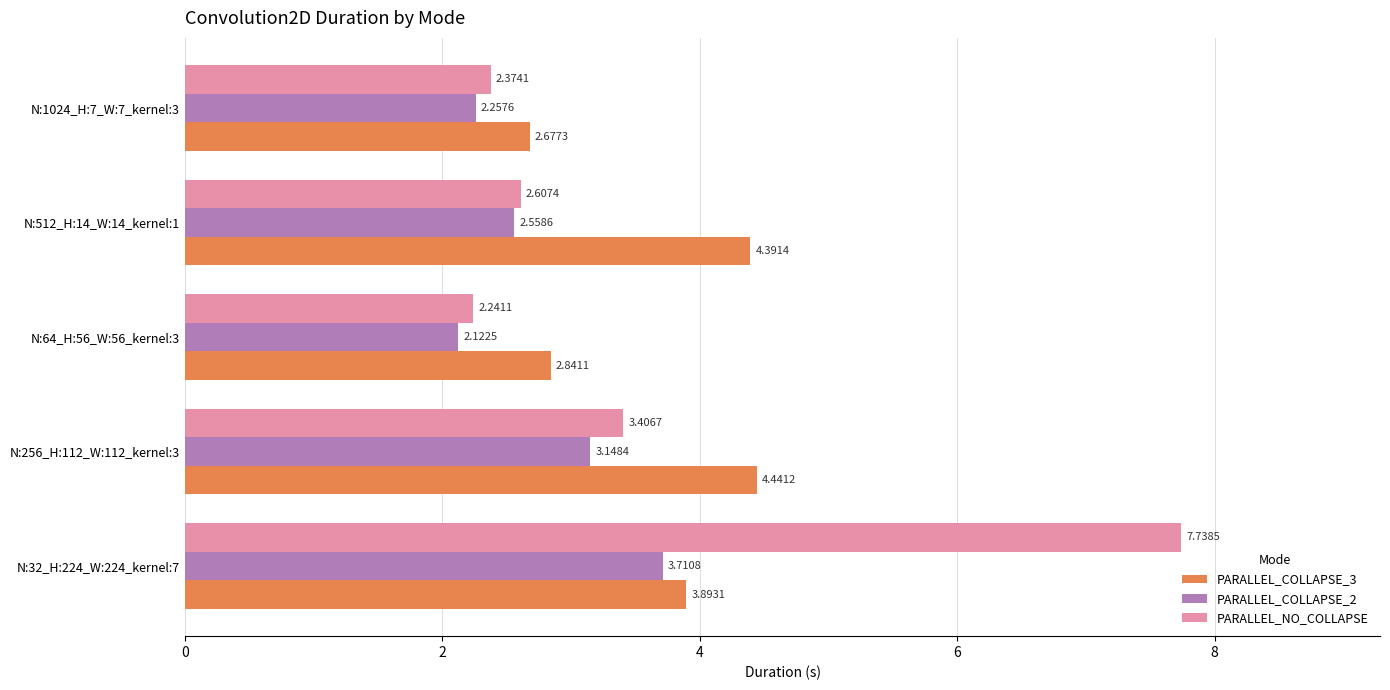

What is the spread (max minus min) of values at N:512_H:14_W:14_kernel:1?

1.8